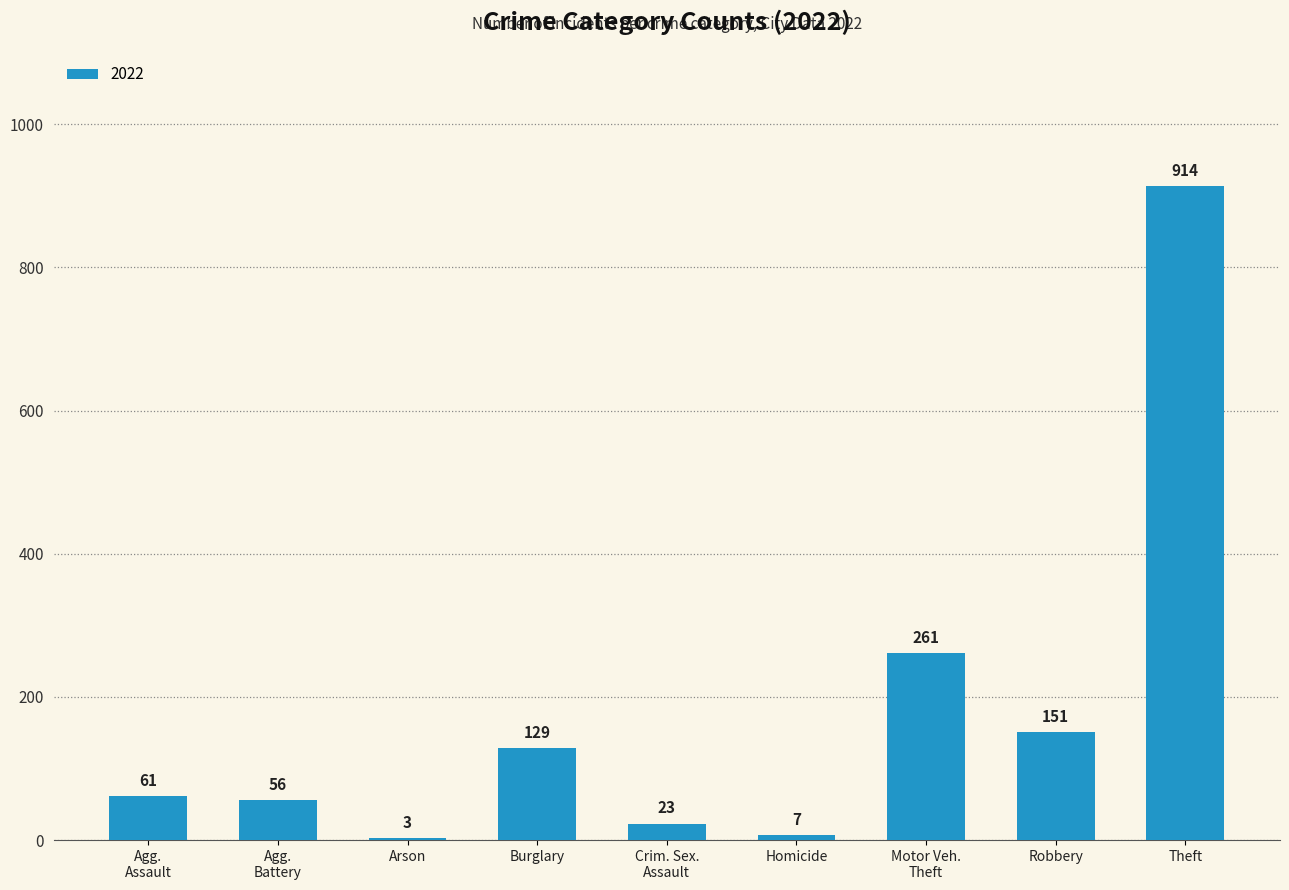

What is the ratio of the value at Burglary to the value at Homicide?

18.4